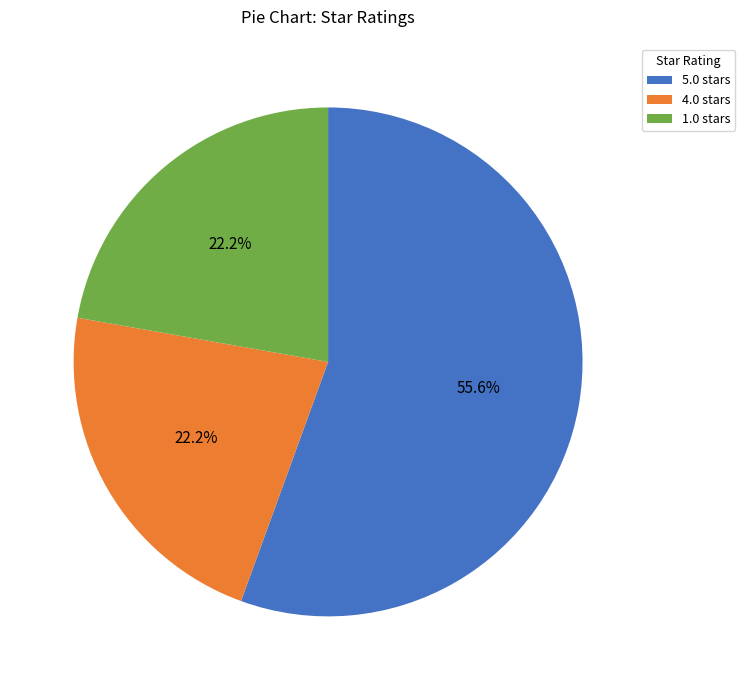

Does any single category account for the majority?

Yes